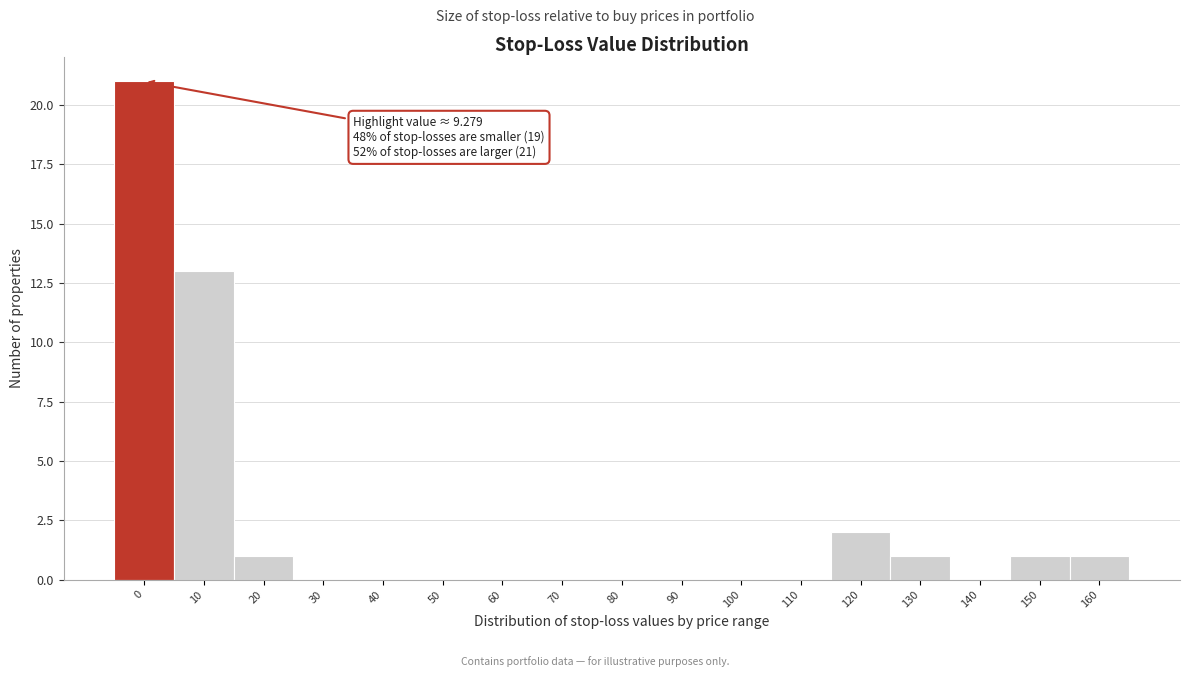

Reading left to right, transcribe all the data shown in this chart.

0=21	10=13	20=1	30=0	40=0	50=0	60=0	70=0	80=0	90=0	100=0	110=0	120=2	130=1	140=0	150=1	160=1